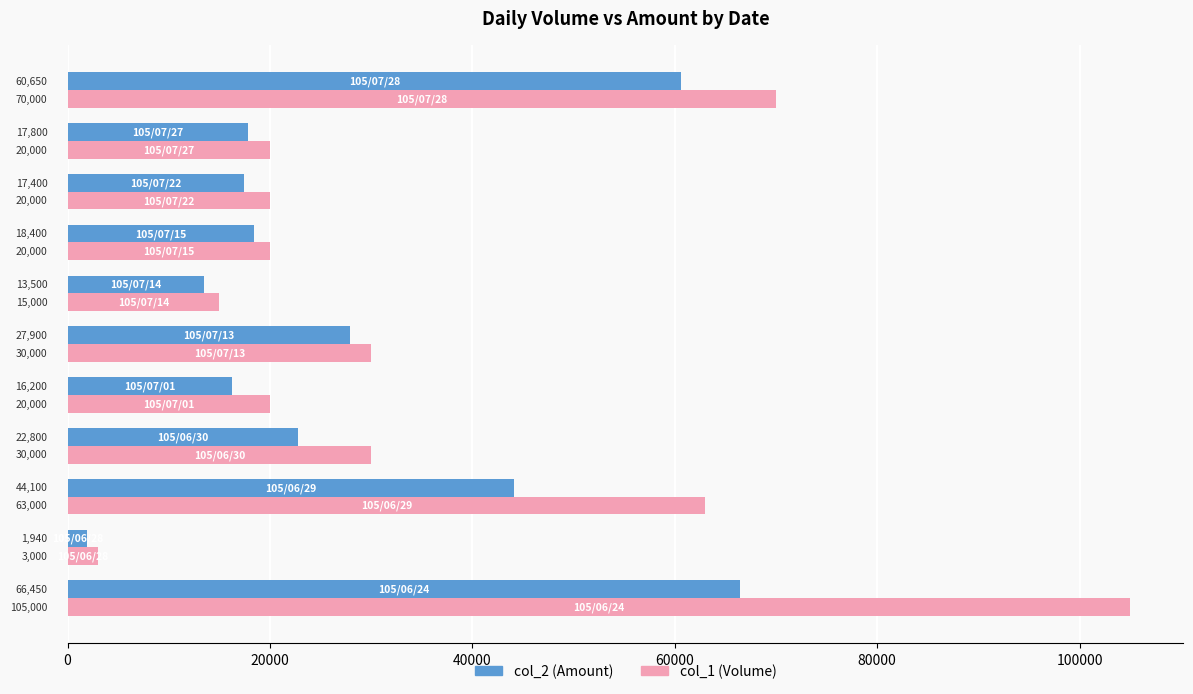

Which series changed the most between 105/07/15 and 105/07/28?

col_1 (Volume)